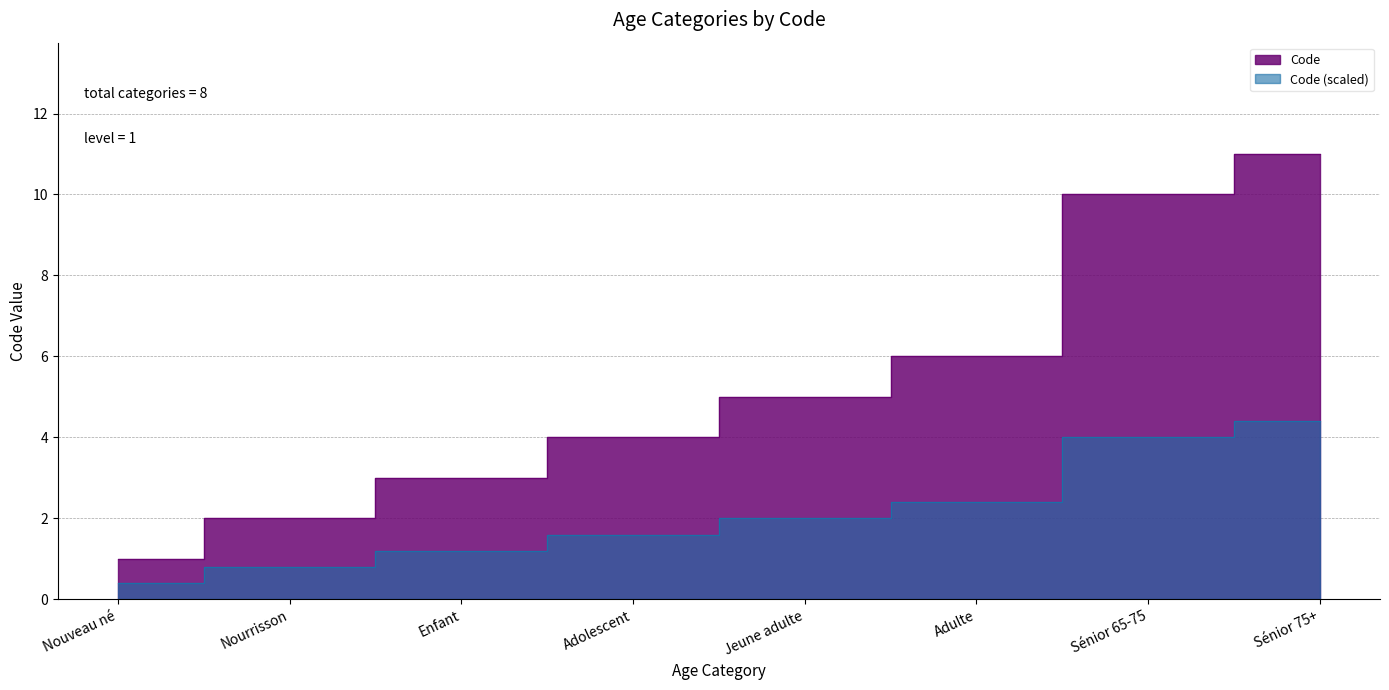

What is the change in value from Enfant to Sénior 65-75?

+7